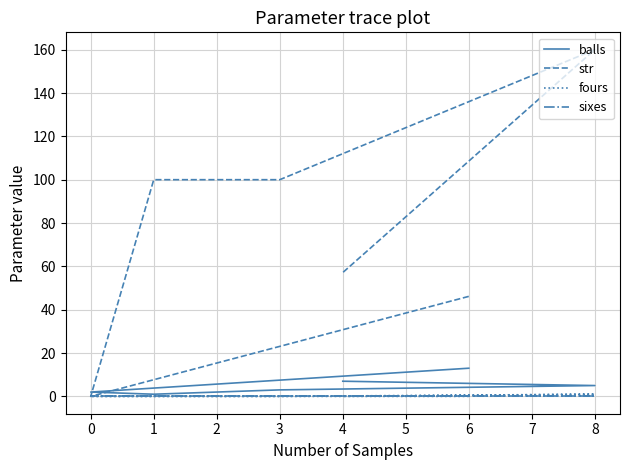

Is this an area chart (filled region under the line)?

No